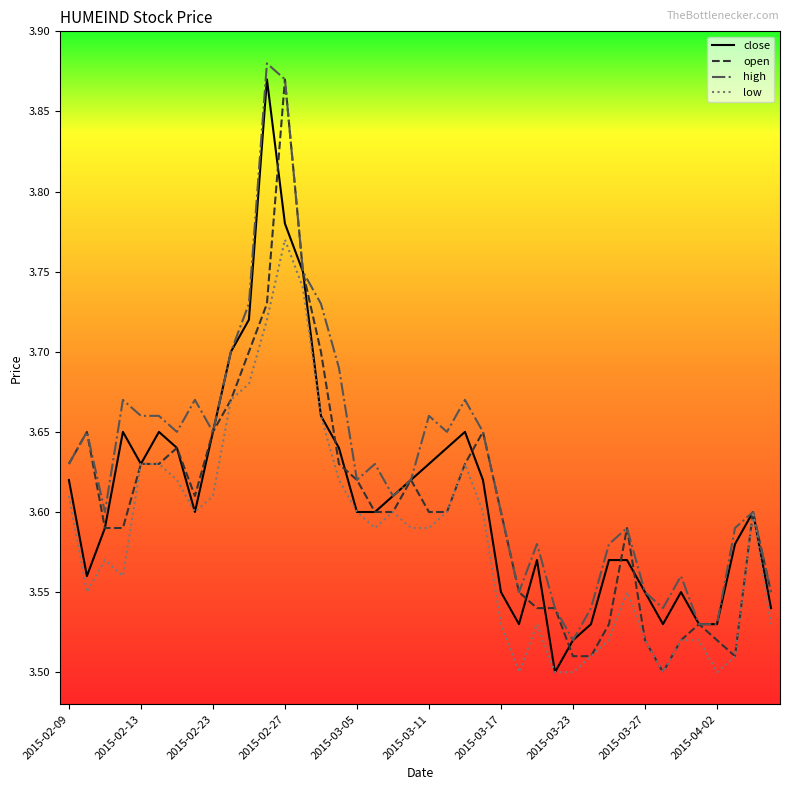

Which series has the largest total across all categories?

high